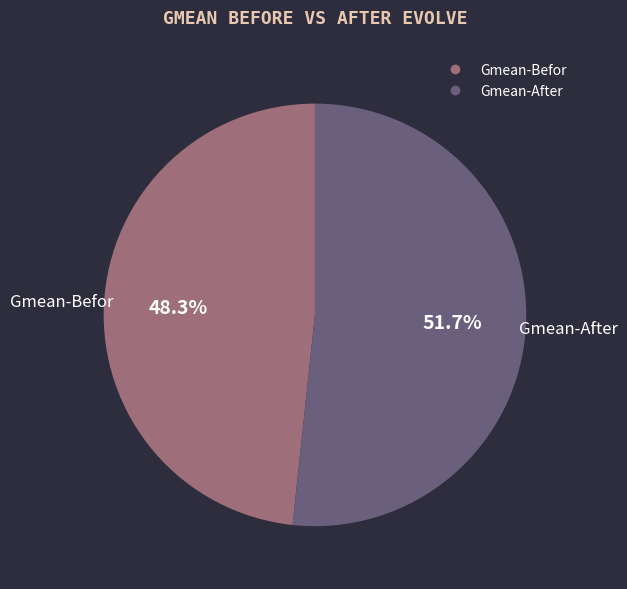

Does any single category account for the majority?

Yes